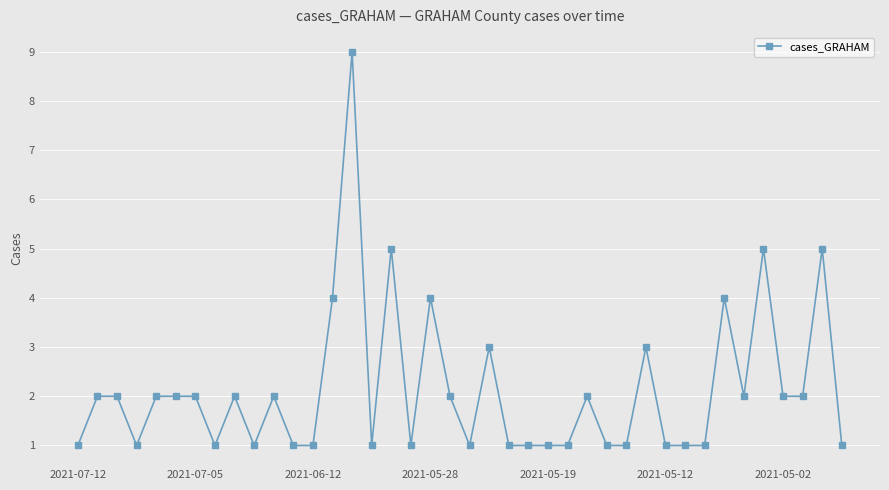

Reading left to right, transcribe all the data shown in this chart.

1	2	2	1	2	2	2	1	2	1	2	1	1	4	9	1	5	1	4	2	1	3	1	1	1	1	2	1	1	3	1	1	1	4	2	5	2	2	5	1